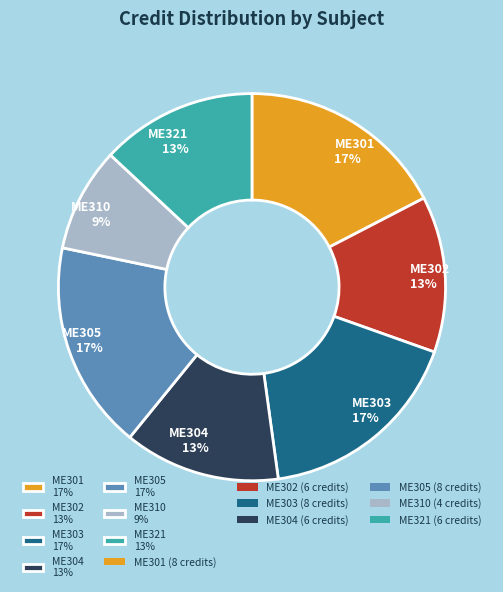

True or false: ME302 accounts for 3% of the total.

False